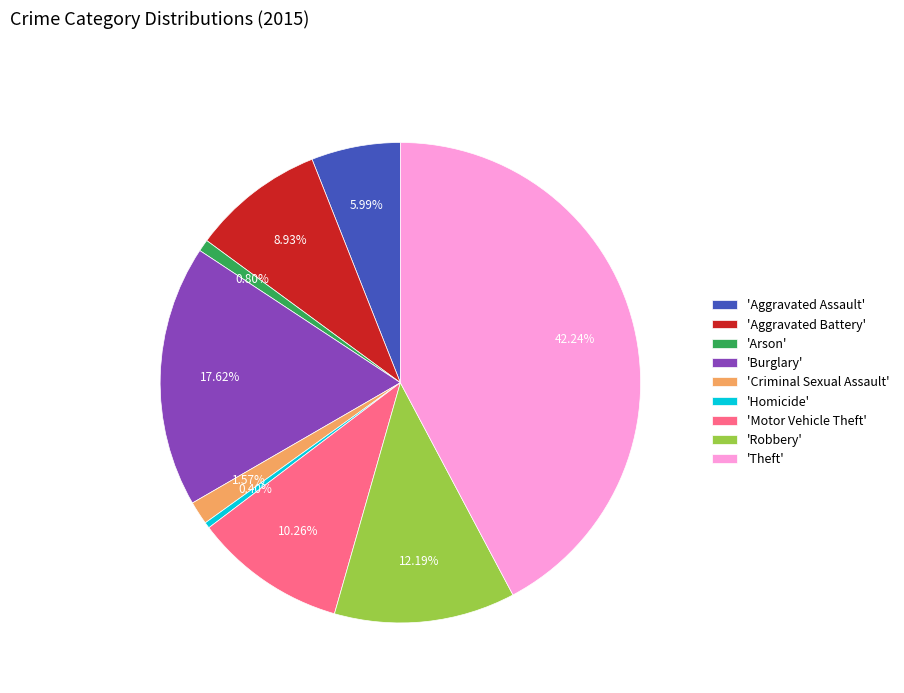

Which category has the biggest portion of the pie?

'Theft'